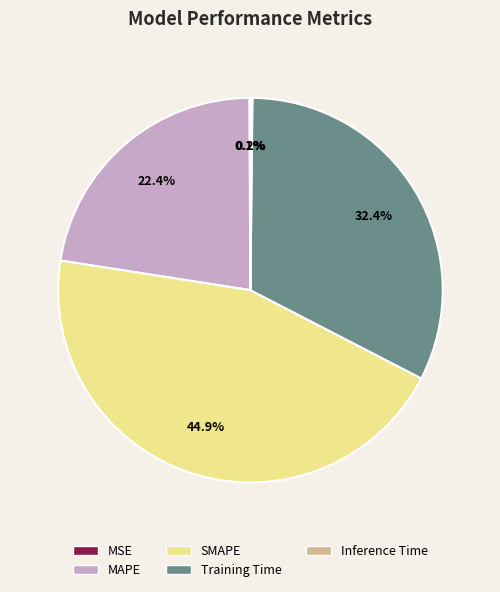

How much of the chart is everything except MAPE?

77.6%